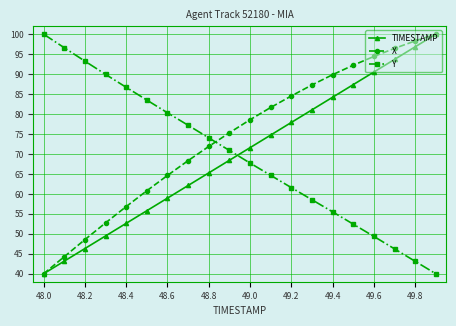

After their last crossing, which series has the higher values: Y or X?

X